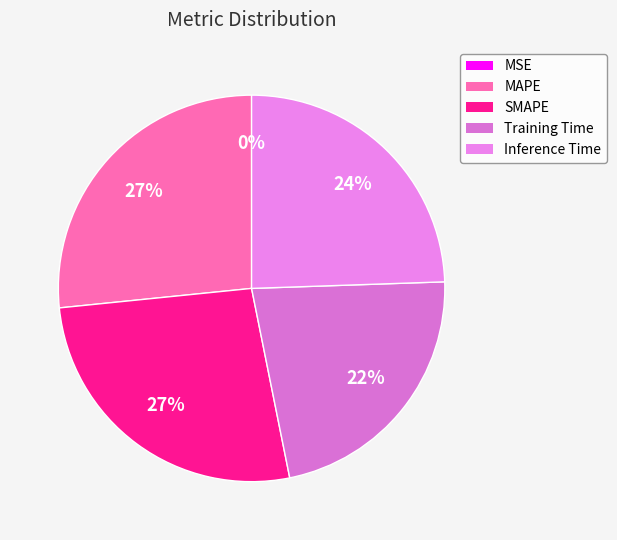

The SMAPE slice represents 35% of the pie. True or false?

False